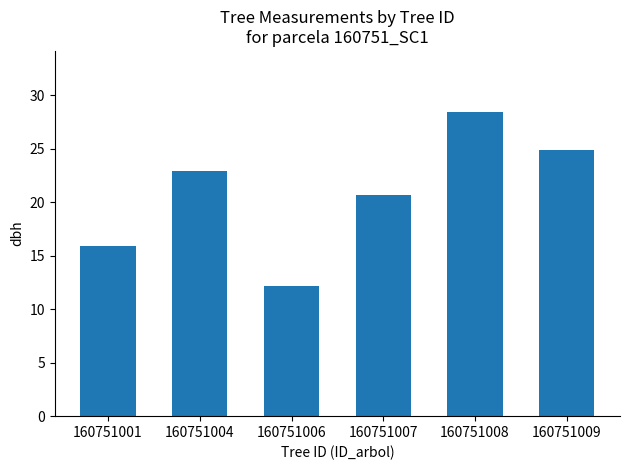

At which label is the value closest to 20?

160751007